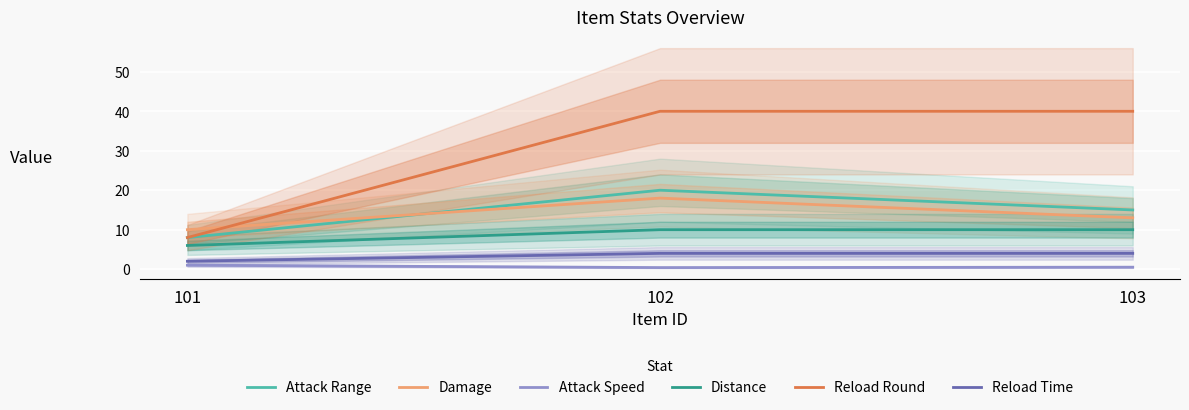

Is it true that Attack Range equals 19.7 at 103?

False